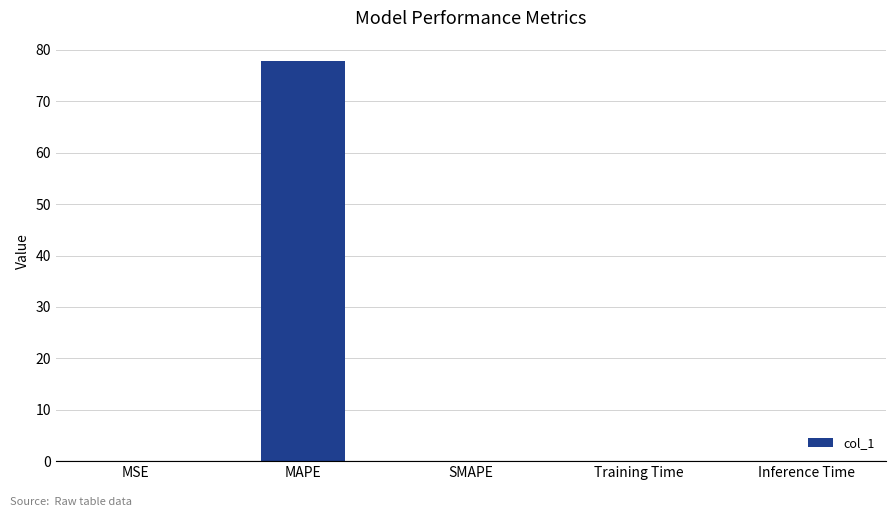

What is the change in value from MAPE to SMAPE?

-77.9